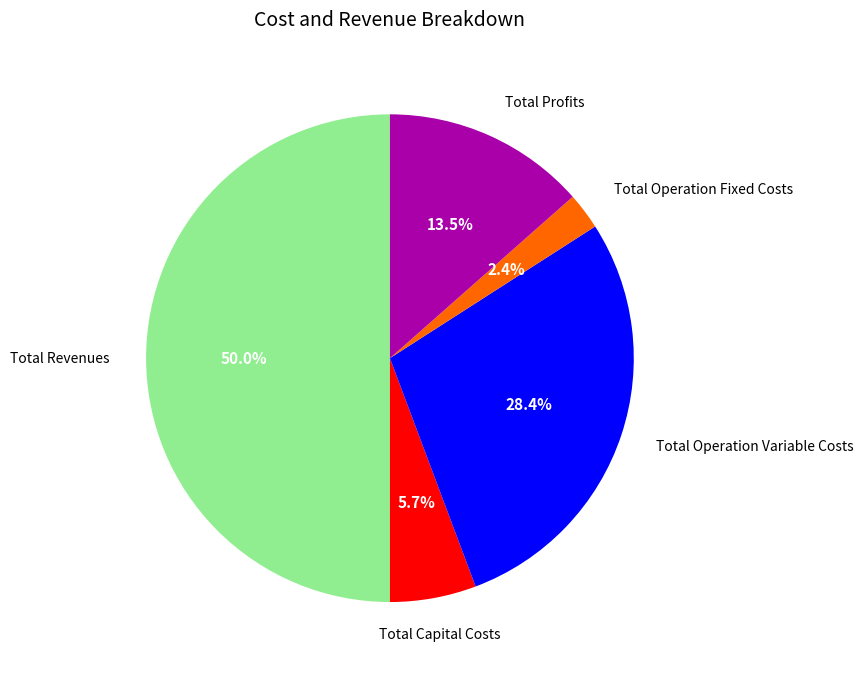

Does Total Operation Fixed Costs account for over 50% of the chart?

No